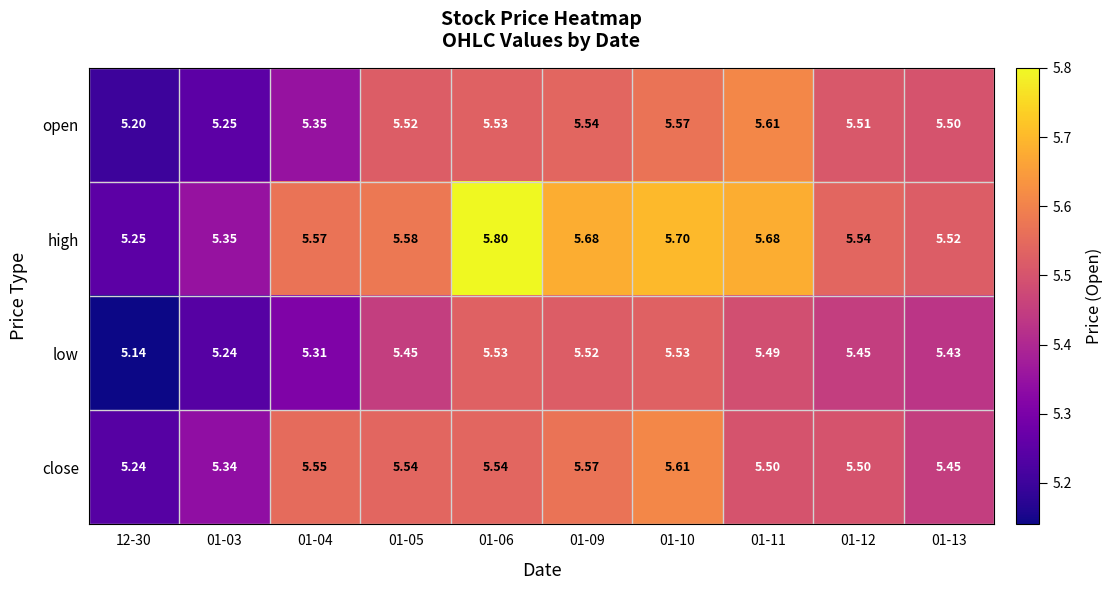

What is the spread (max minus min) of values at 01-11?

0.2